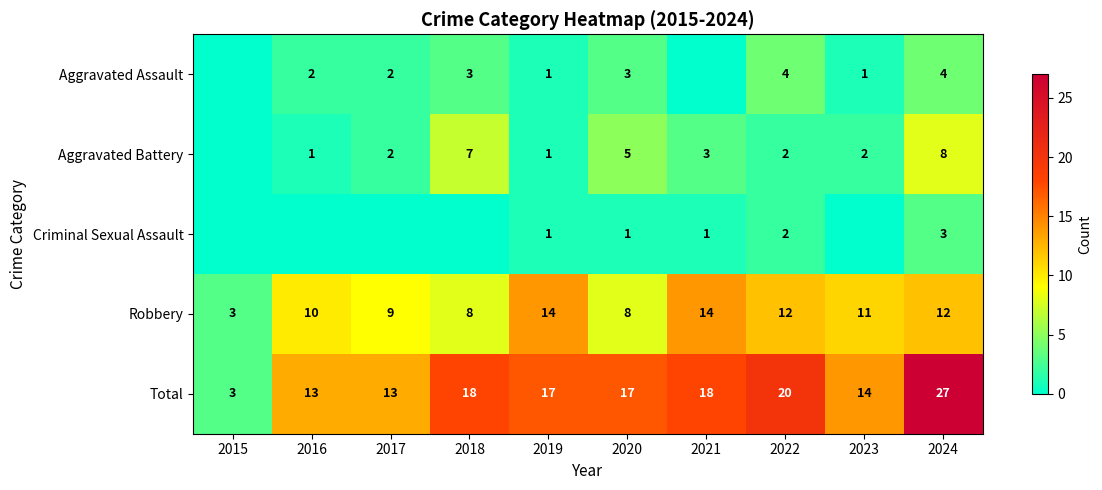

What is the difference between the highest and lowest values at 2021?

18